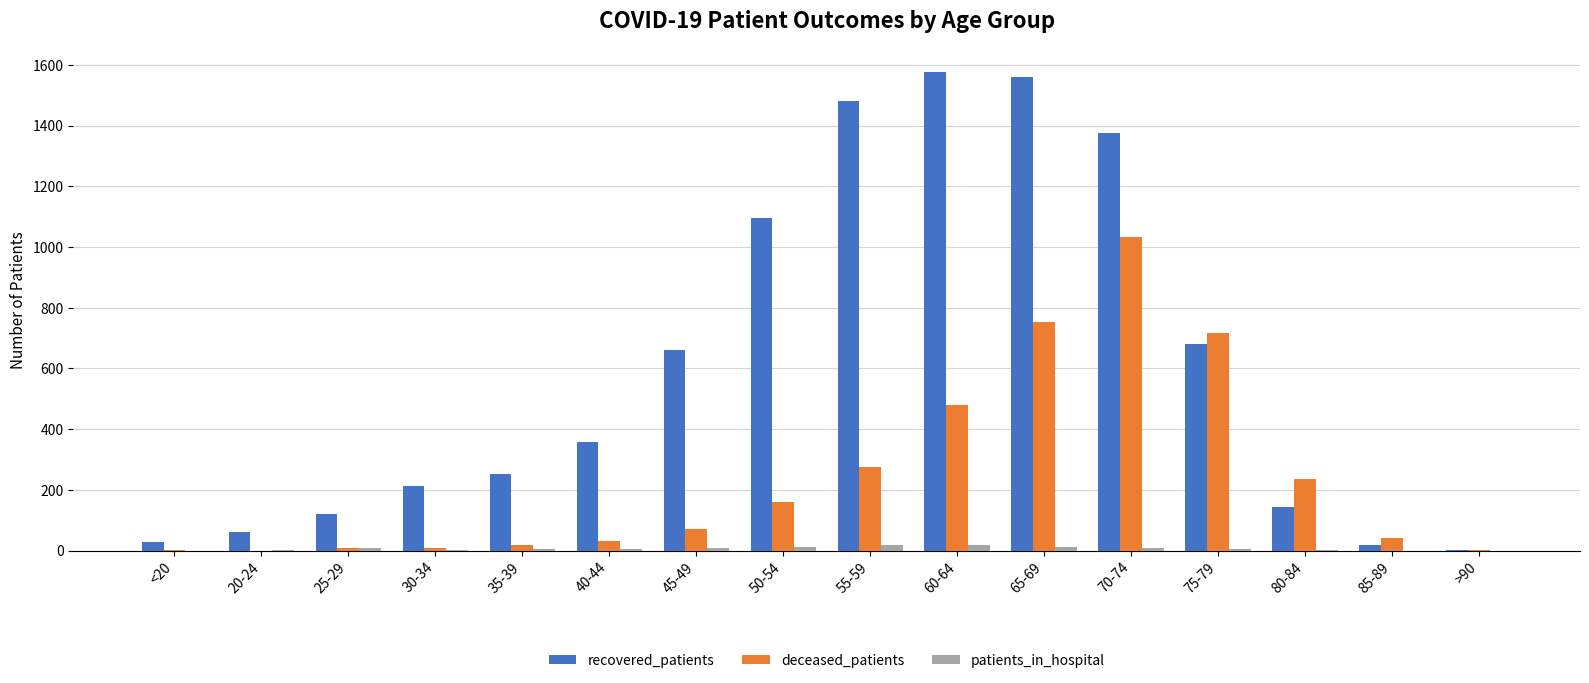

What is the sum of all deceased_patients values?

3834